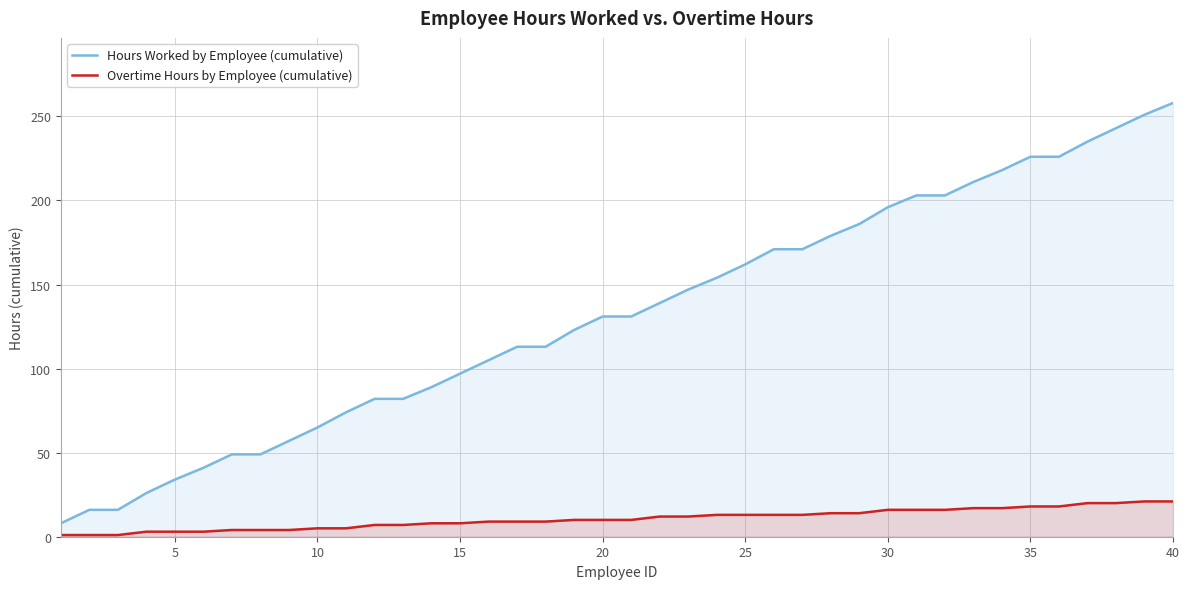

True or false: Hours Worked by Employee (cumulative) and Overtime Hours by Employee (cumulative) cross at least once.

False